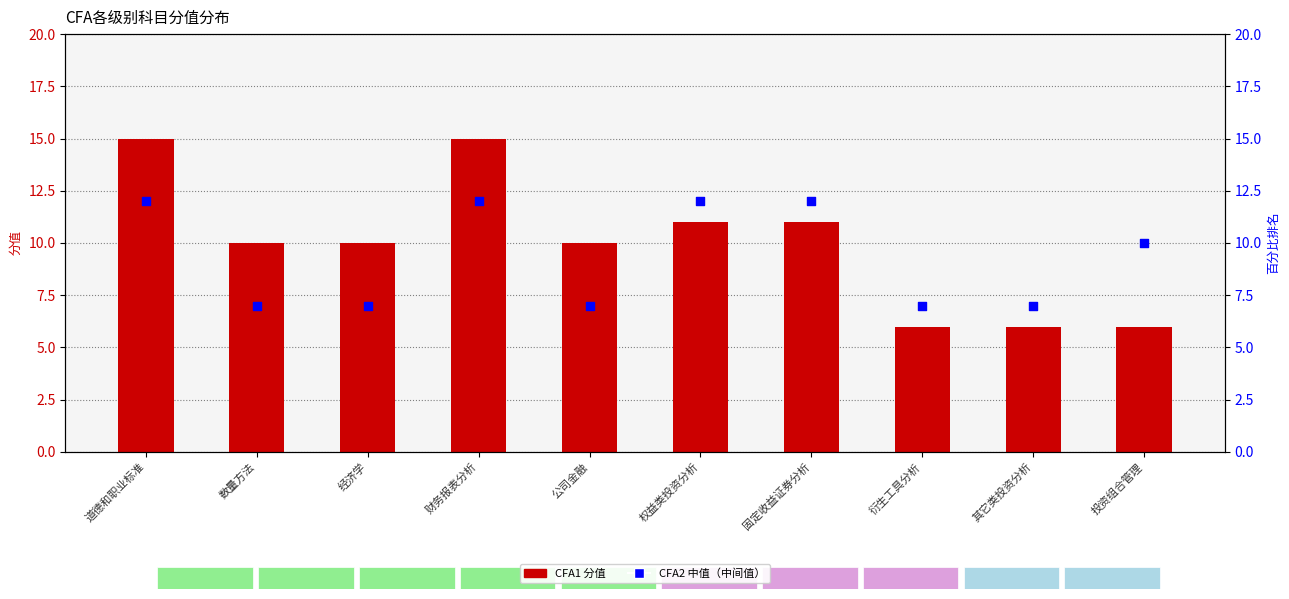

Is the value of CFA1 at 衍生工具分析 greater than the value of CFA2中值 at 权益类投资分析?

No